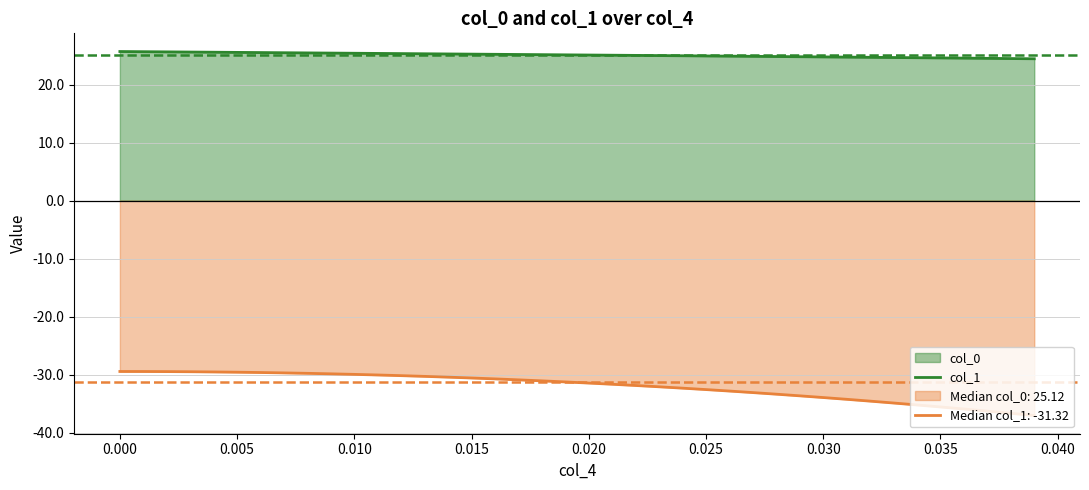

True or false: col_0 and col_1 cross at least once.

False